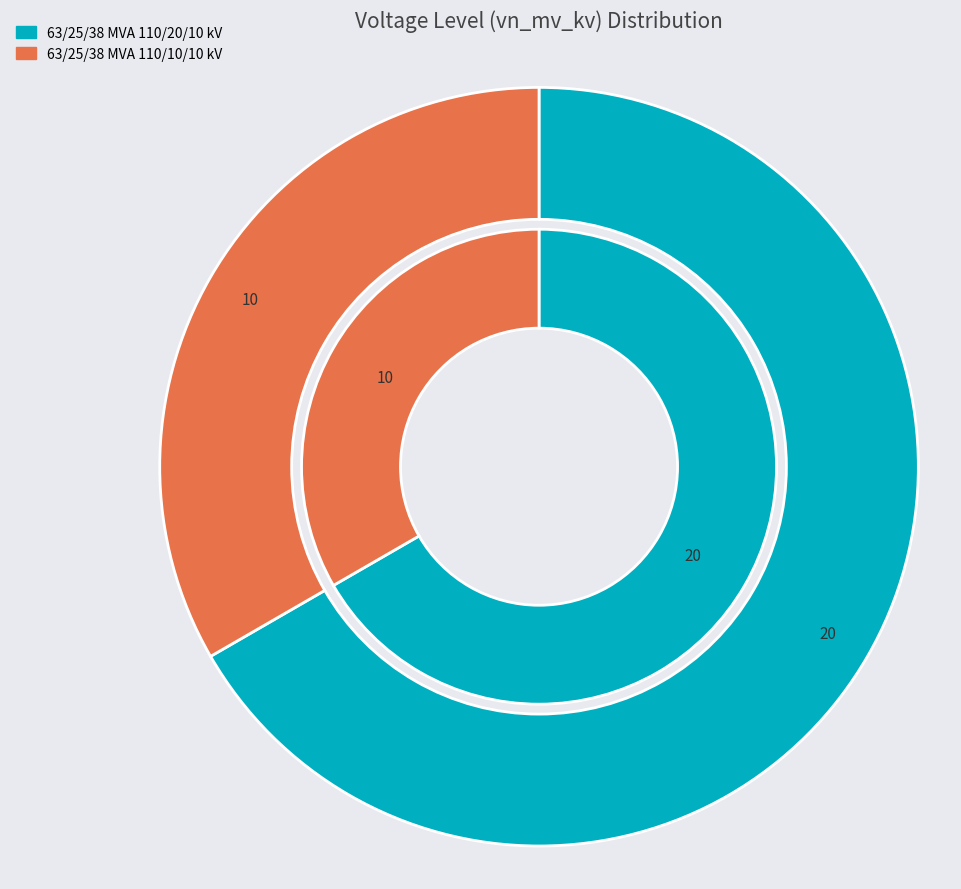

To the nearest percent, what percentage of the pie is 63/25/38 MVA 110/10/10 kV?

33%